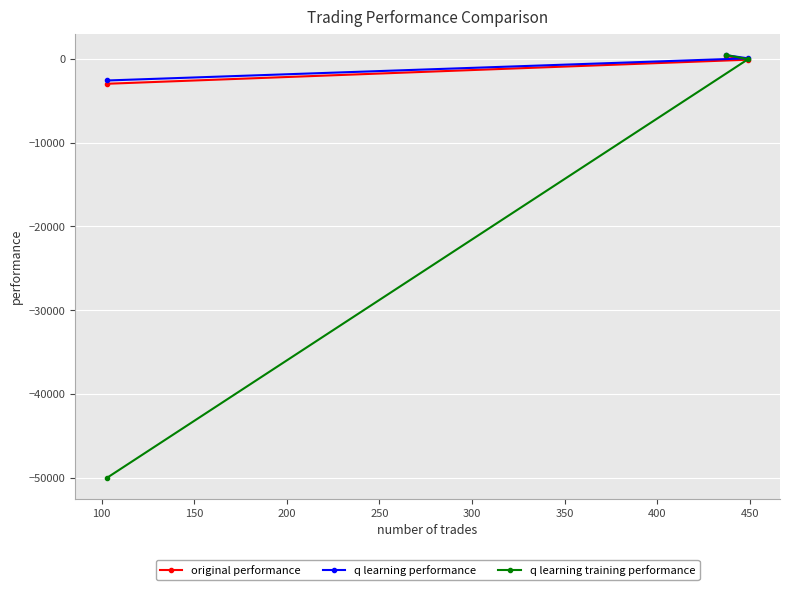

What is the lowest value of the original performance series?

-2972.6